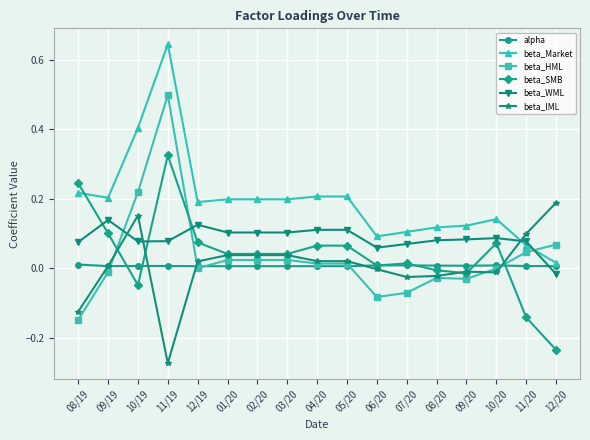

What are all the series names shown in the legend?

alpha, beta_Market, beta_HML, beta_SMB, beta_WML, beta_IML